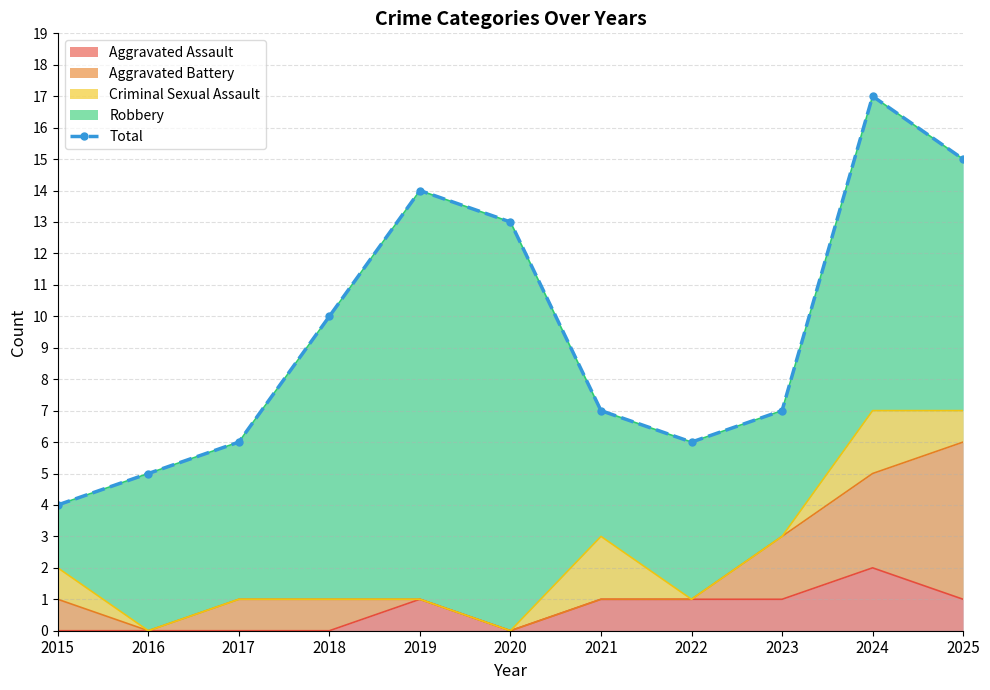

Which label corresponds to the largest value in the chart?

2024